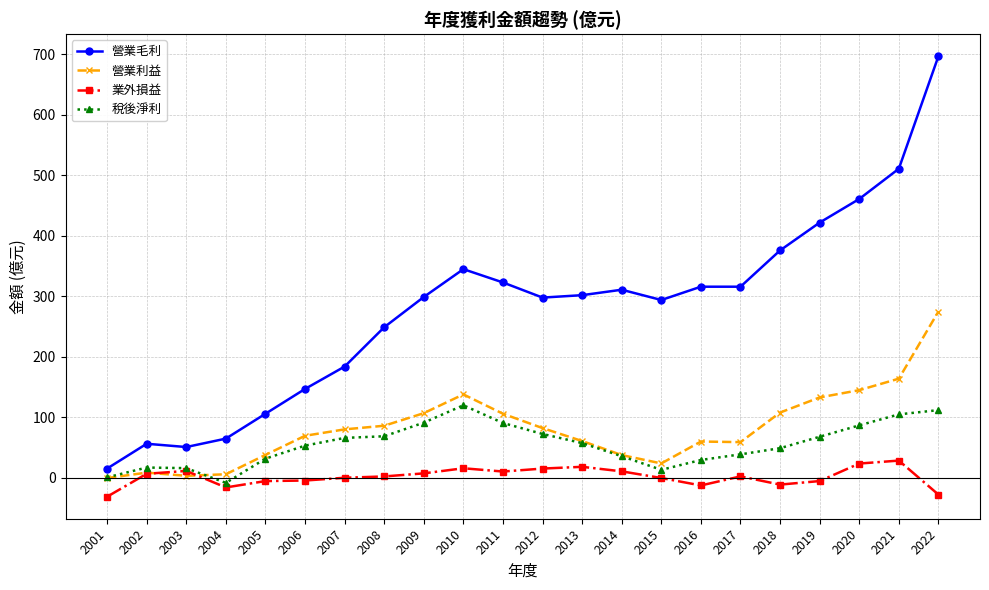

The 營業利益 series shows 80.2 at 2007. True or false?

True